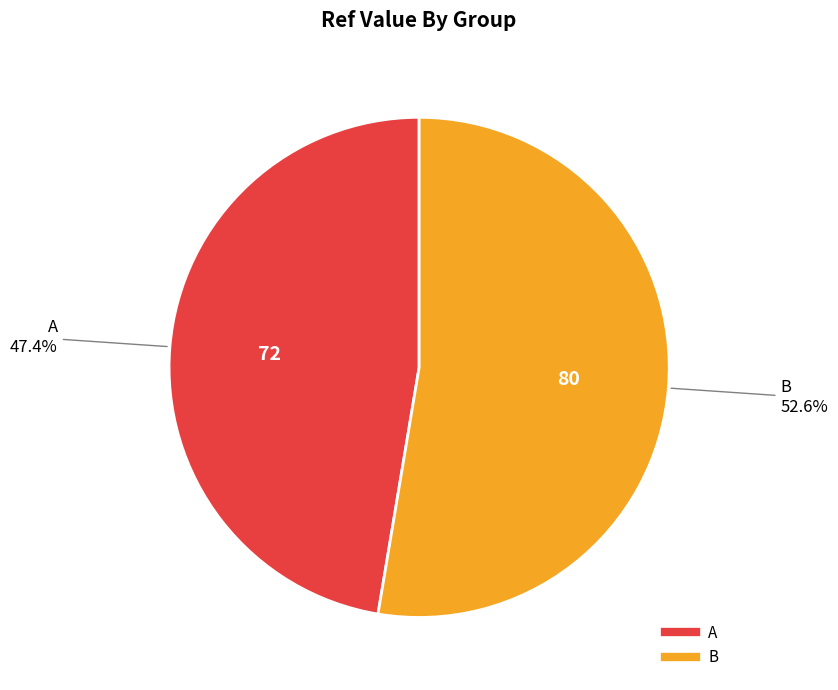

Rank the categories by value from highest to lowest.

B, A